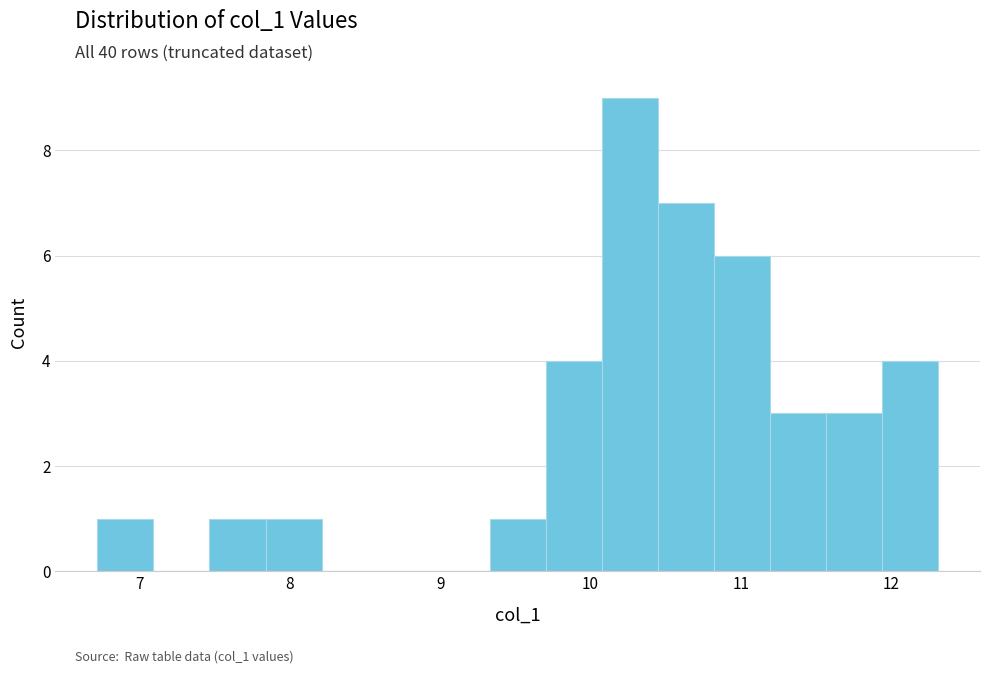

Read against the x-axis, roughly where is the centre of the tallest bar?

10.3